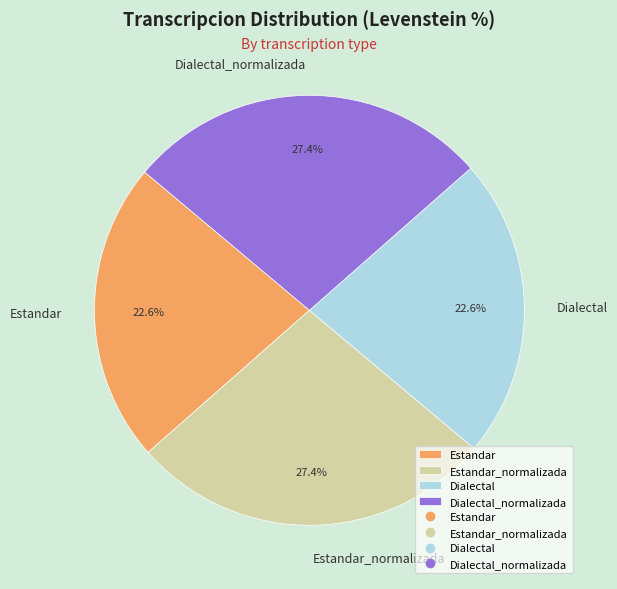

What percentage is NOT represented by Dialectal?

77.4%